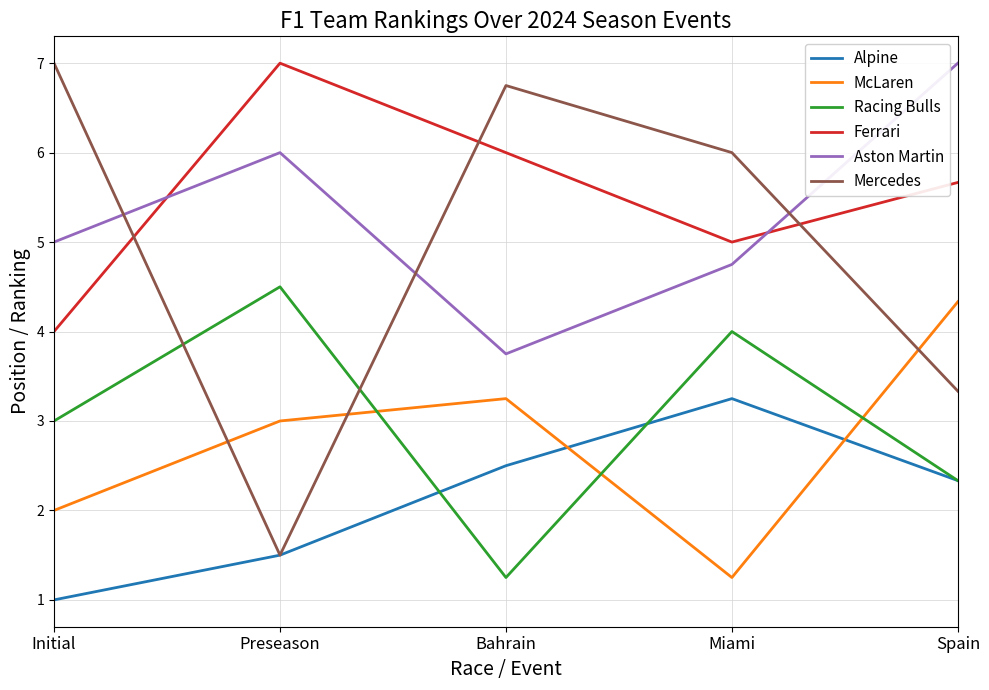

True or false: Racing Bulls and Aston Martin intersect in this chart.

False